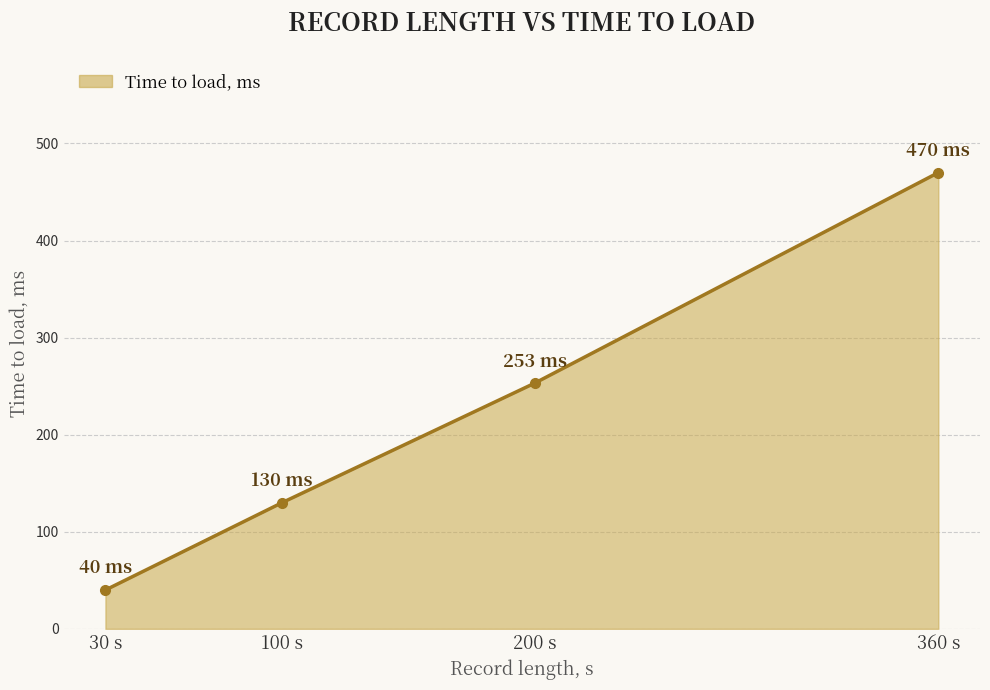

Is it true that the value at 30 s is 40?

True